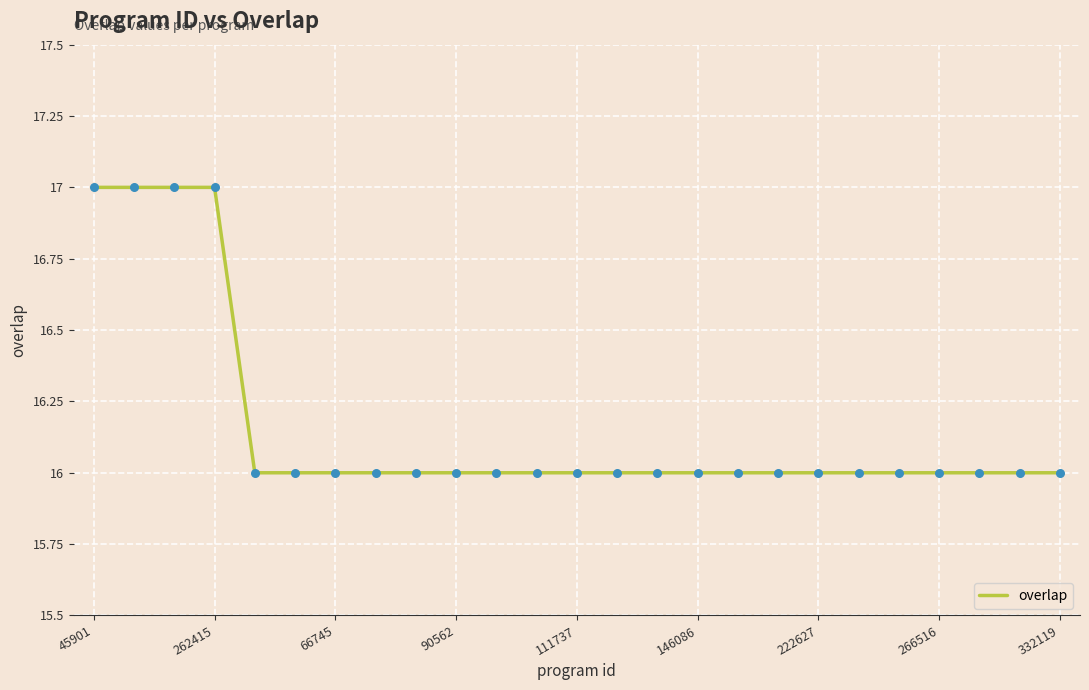

What is the smallest value displayed?

16